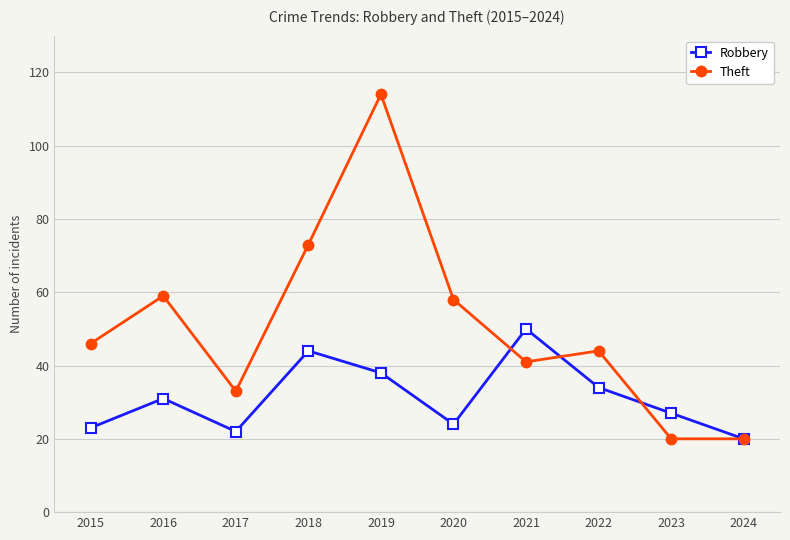

Reading right to left, extract all data points from this chart.

Robbery: 20	27	34	50	24	38	44	22	31	23
Theft: 20	20	44	41	58	114	73	33	59	46